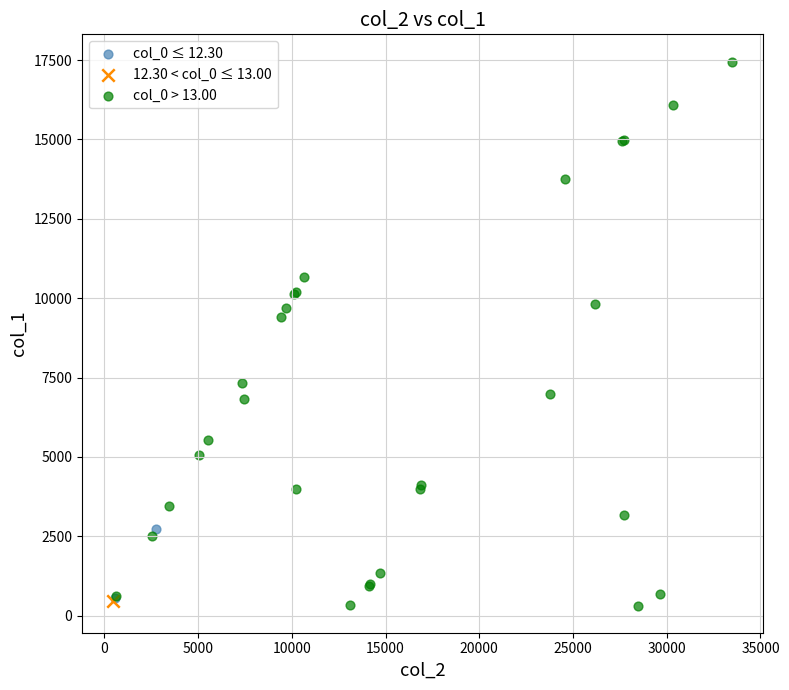

What are all the series names shown in the legend?

col_0 ≤ 12.30, 12.30 < col_0 ≤ 13.00, col_0 > 13.00